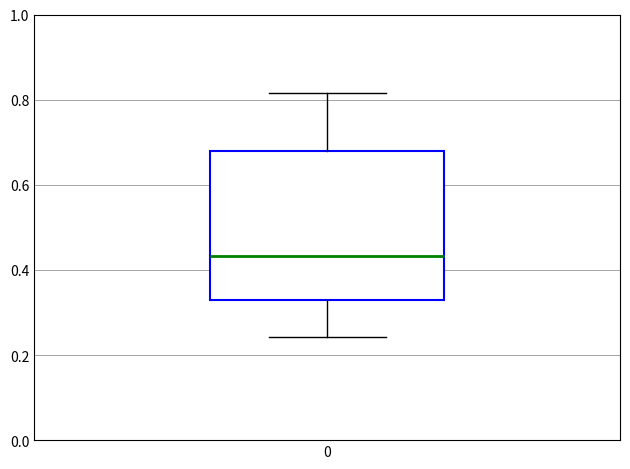

Read this box plot against the y-axis: the position of the median line, the range covered by the box, and the ends of both whiskers. The values are not printed on the chart, so give them approximately, as read against the axis.

median 0.44, box 0.32 to 0.68, whiskers 0.24 to 0.82